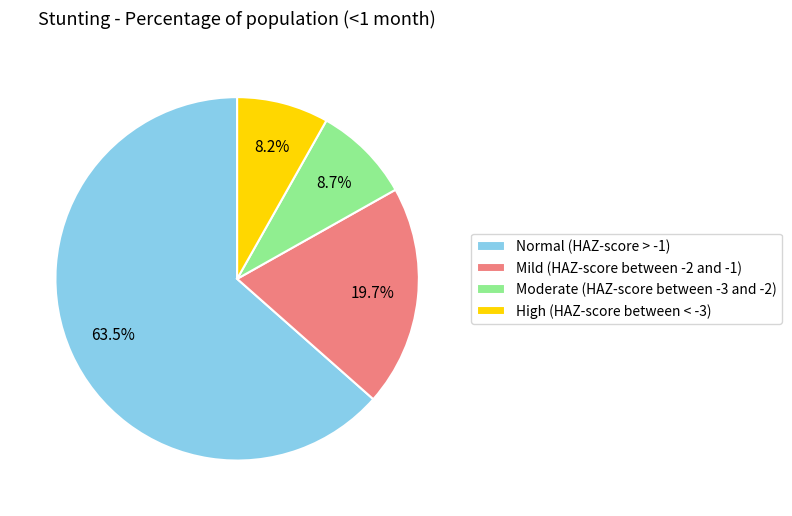

Is Normal (HAZ-score > -1) the majority of the pie?

Yes